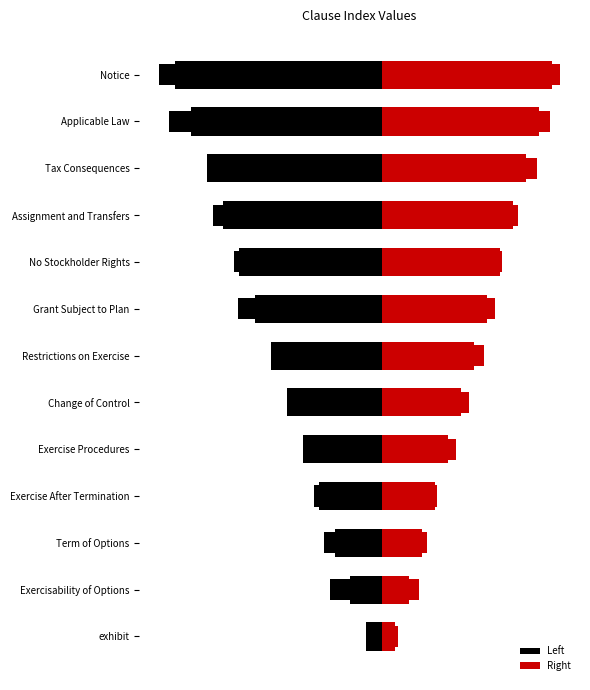

What is the value of the Right bar at the 13th from the left?

5.9